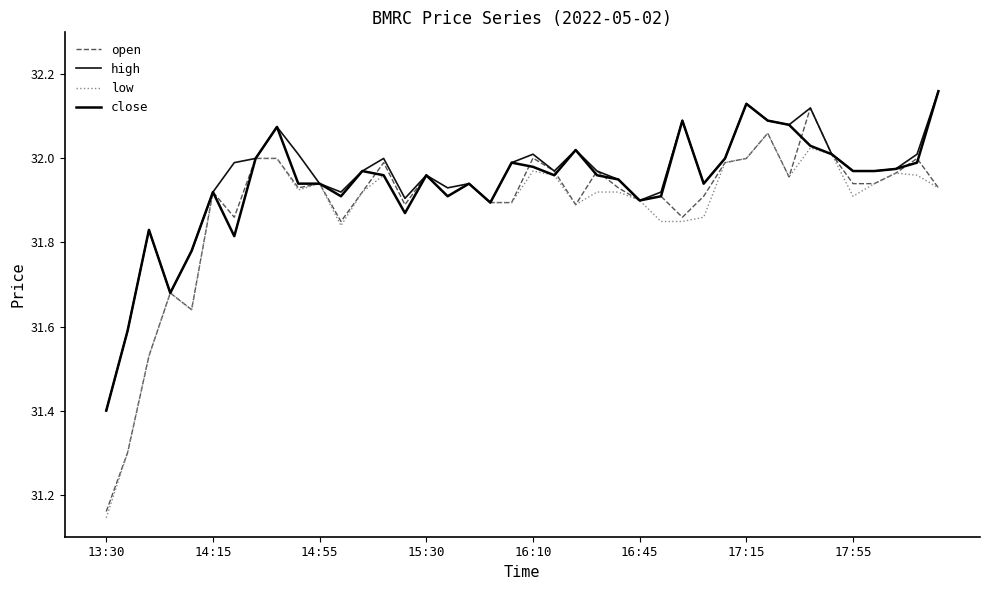

At which category does the chart reach its peak across all series?

39